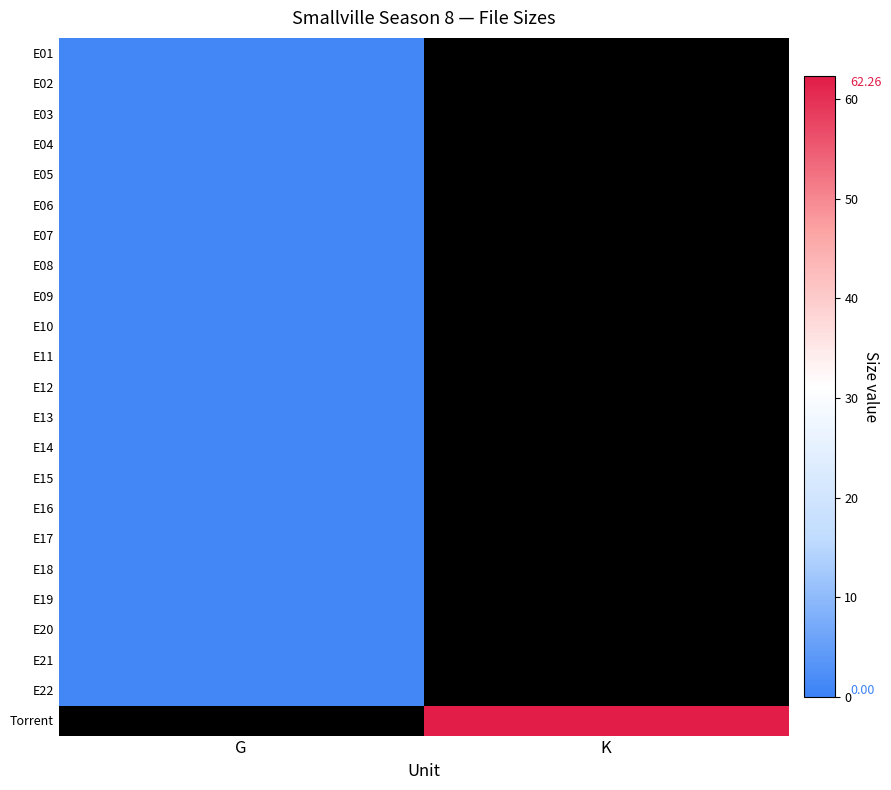

Rank the series by their average value, from lowest to highest.

E01, E02, E03, E04, E05, E06, E07, E08, E09, E10, E11, E12, E13, E14, E15, E16, E17, E18, E19, E20, E21, E22, Torrent